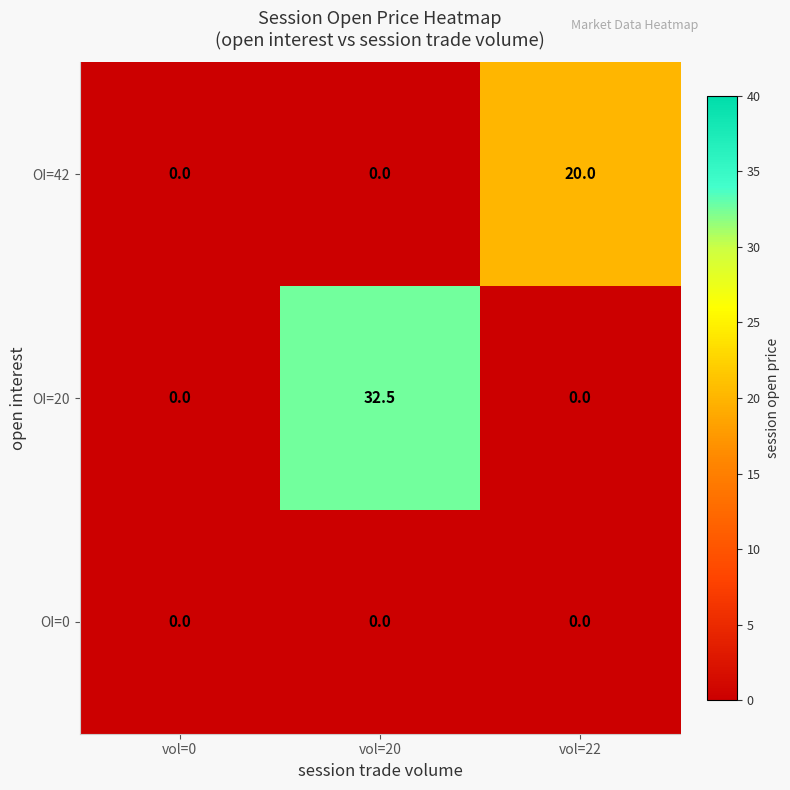

The OI=0 series shows 0.0 at vol=22. True or false?

True